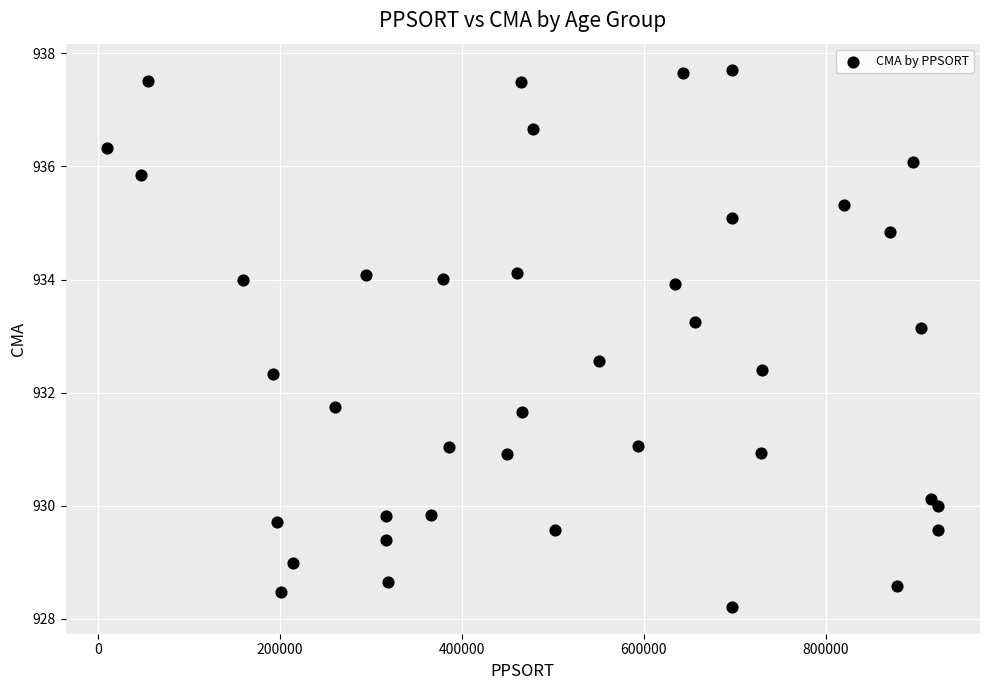

What is the range of Y values (max minus min)?

9.5